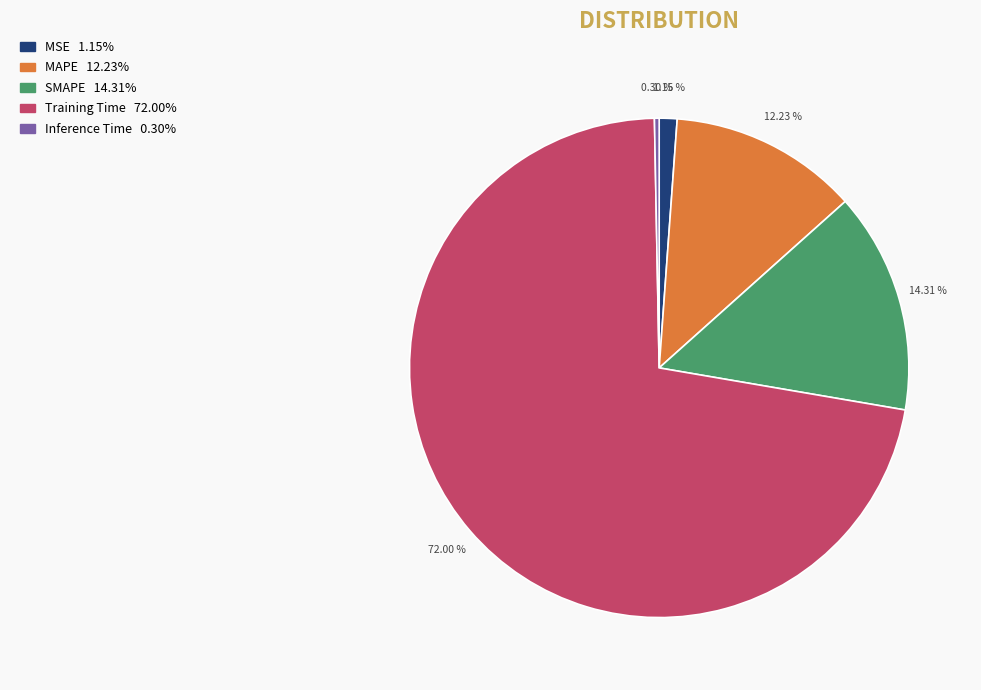

To the nearest percent, what portion does MSE represent?

1%